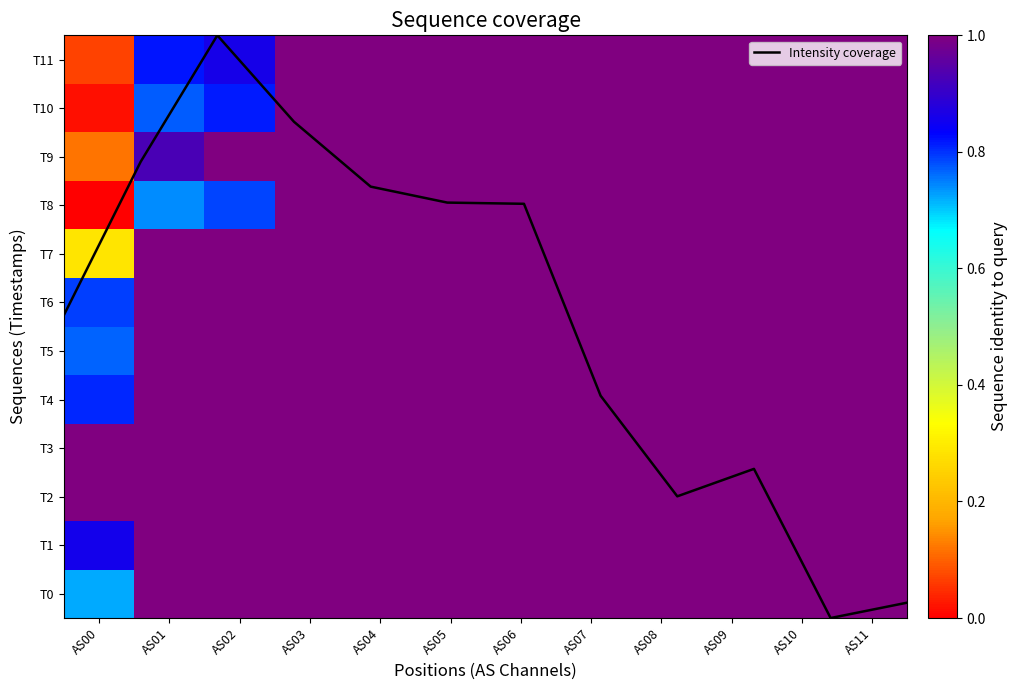

What is the lowest value of the T7 series?

0.3